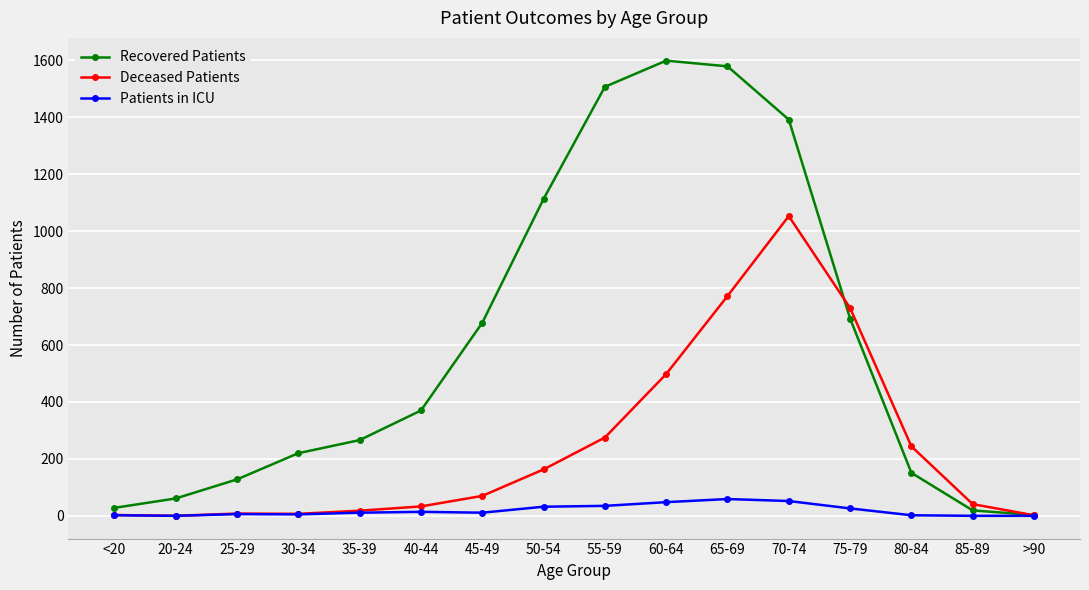

Is it true that Deceased Patients equals 113 at 55-59?

False